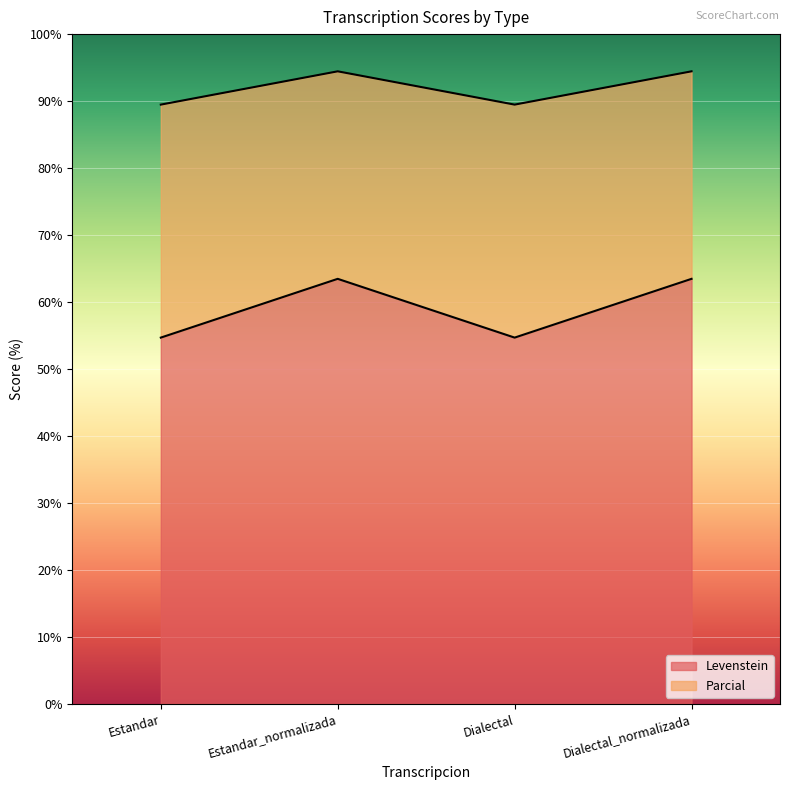

How many distinct data groups are displayed?

2